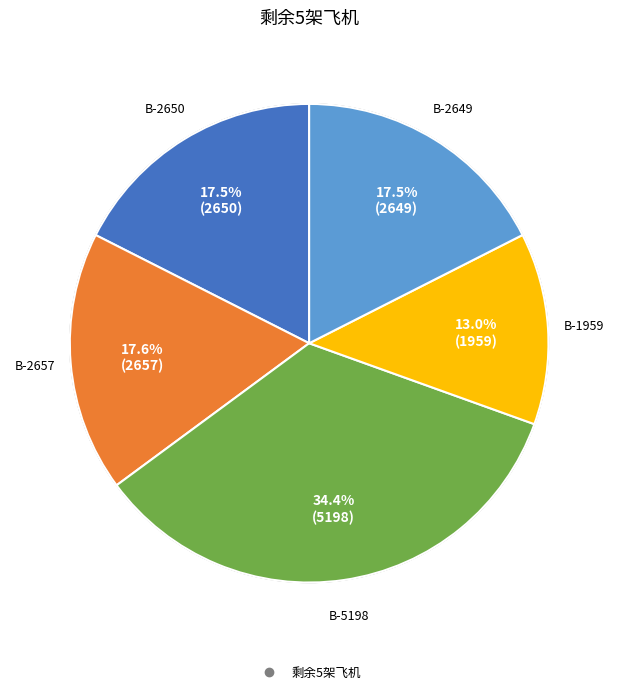

To the nearest percent, what percentage of the pie is B-2650?

18%